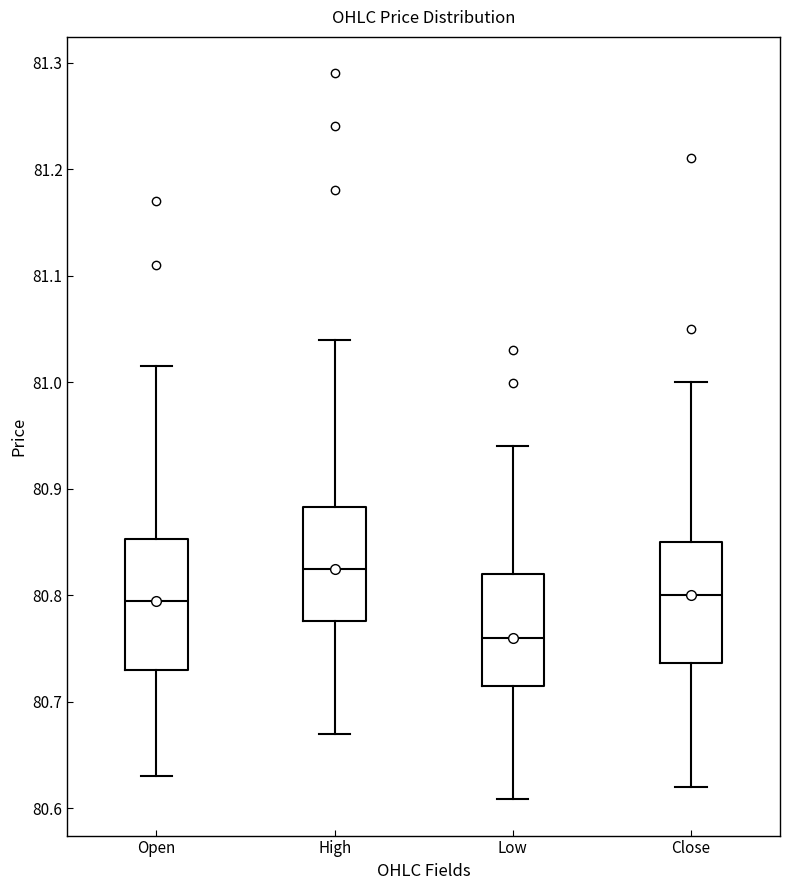

Reading left to right, read every box against the y-axis: the position of its median line, the range the box covers, and the ends of its whiskers. The values are not printed on the chart, so give them approximately, as read against the axis.

Open: median 80.80, box 80.73 to 80.85, whiskers 80.63 to 81.01
High: median 80.82, box 80.78 to 80.88, whiskers 80.67 to 81.04
Low: median 80.76, box 80.72 to 80.82, whiskers 80.61 to 80.94
Close: median 80.80, box 80.74 to 80.85, whiskers 80.62 to 81.00